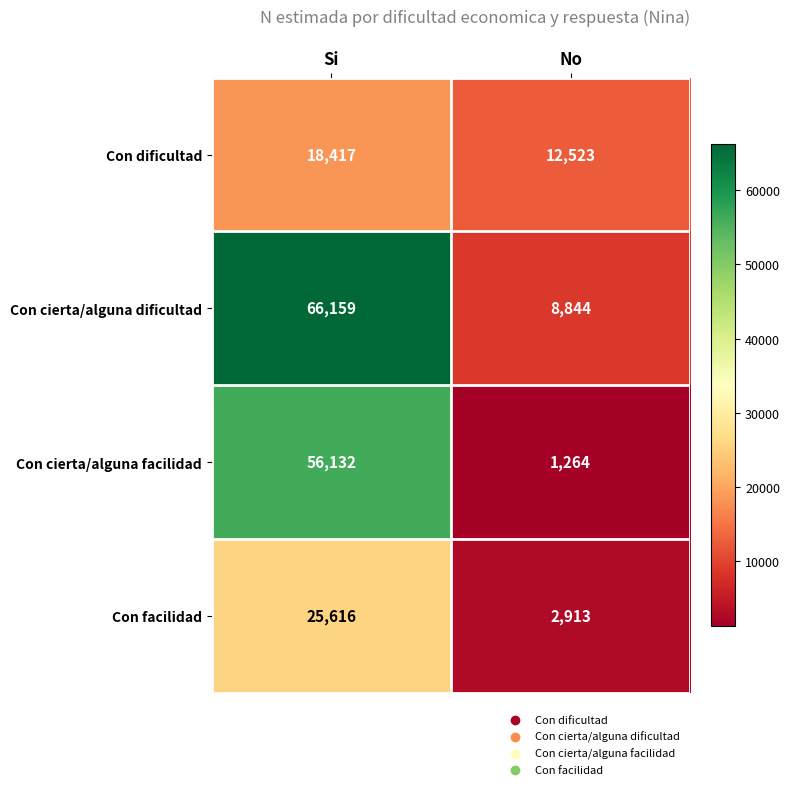

What is the average value of the Con cierta/alguna facilidad series?

28698